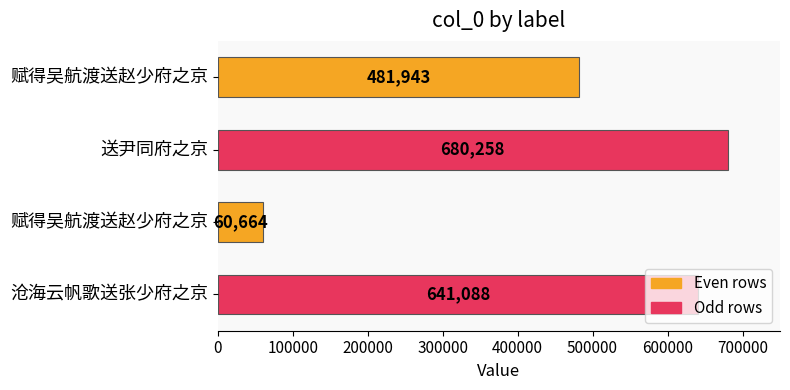

Count the number of data series in this chart.

1